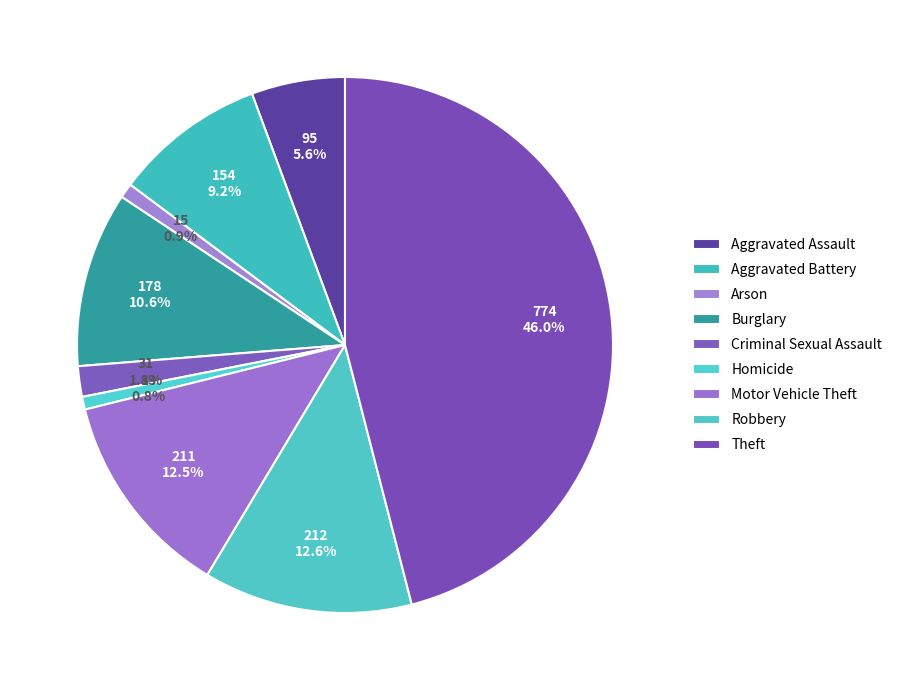

The Aggravated Battery slice represents 9% of the pie. True or false?

True